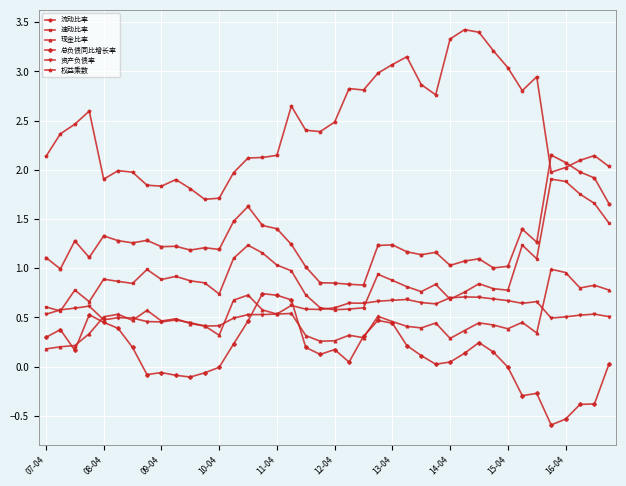

Which series has the largest total across all categories?

权益乘数